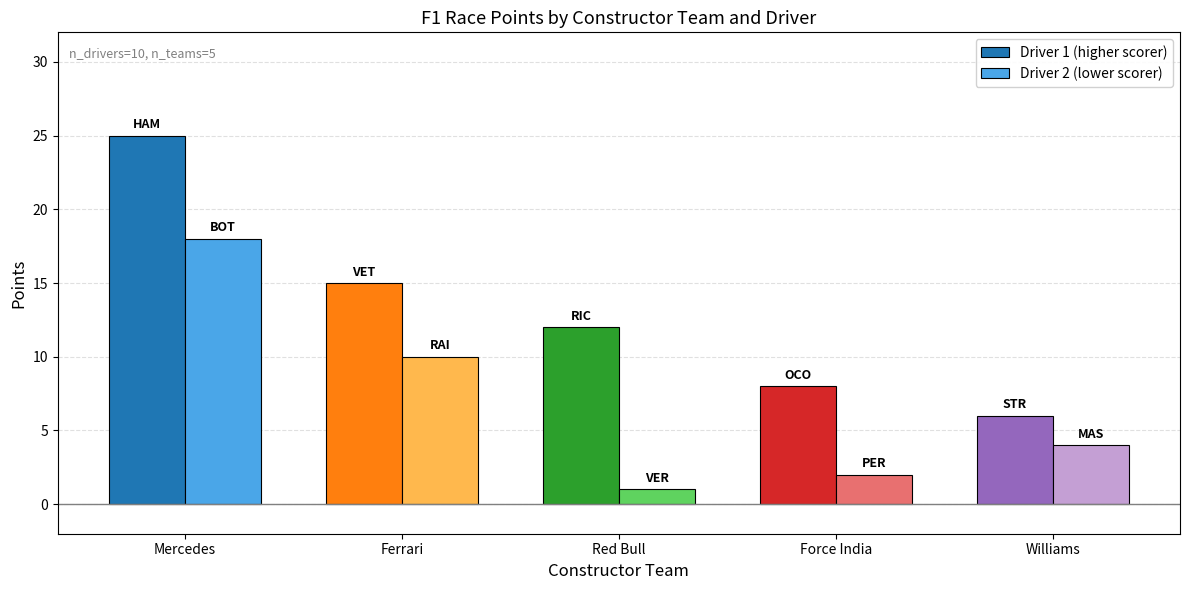

Reading right to left, what are all the values shown in this chart?

Driver 1 (higher scorer): Williams=6	Force India=8	Red Bull=12	Ferrari=15	Mercedes=25
Driver 2 (lower scorer): Williams=4	Force India=2	Red Bull=1	Ferrari=10	Mercedes=18